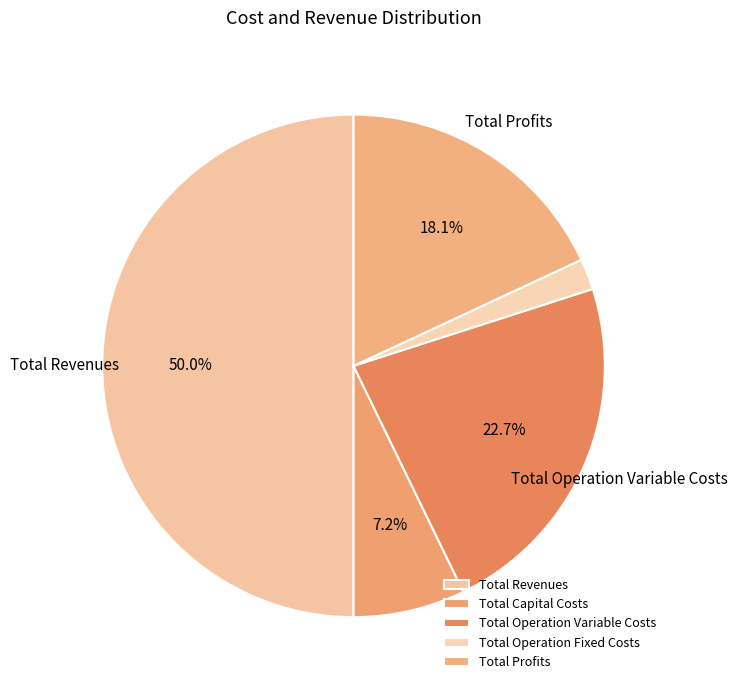

Which slice is the smallest?

Total Operation Fixed Costs